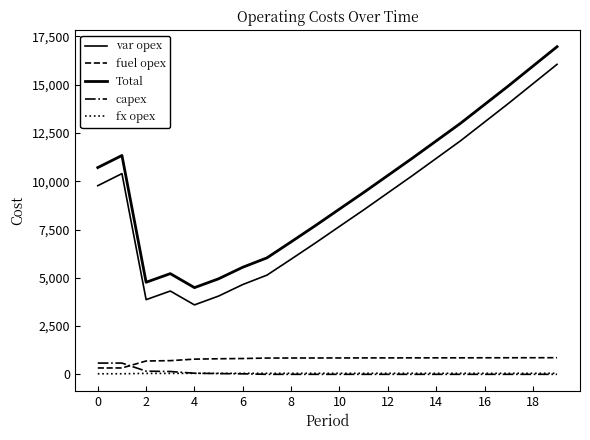

How many lines are shown in the chart?

5